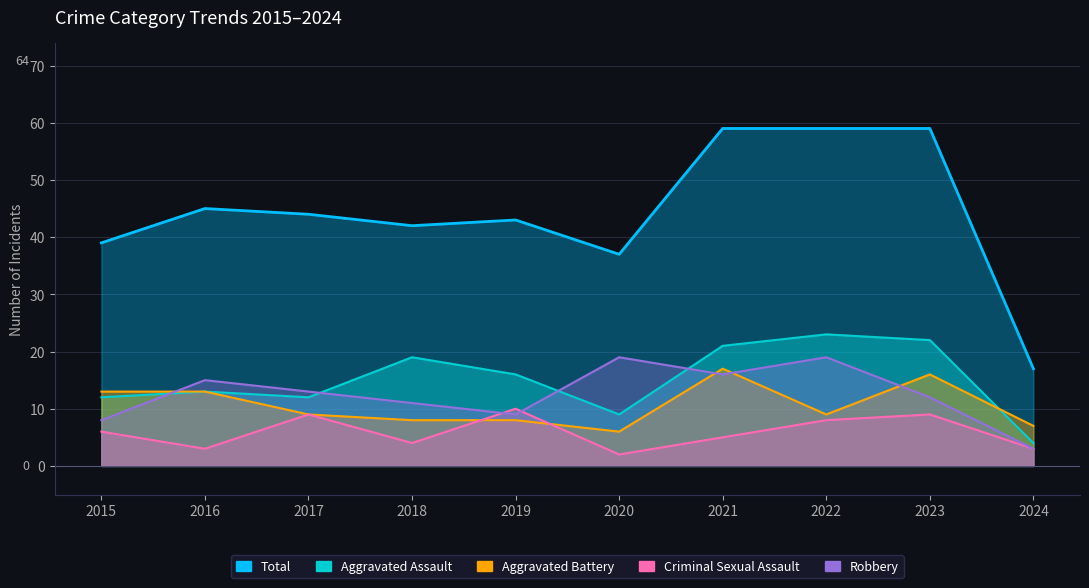

True or false: Criminal Sexual Assault has a value of 3 at 2021.

False